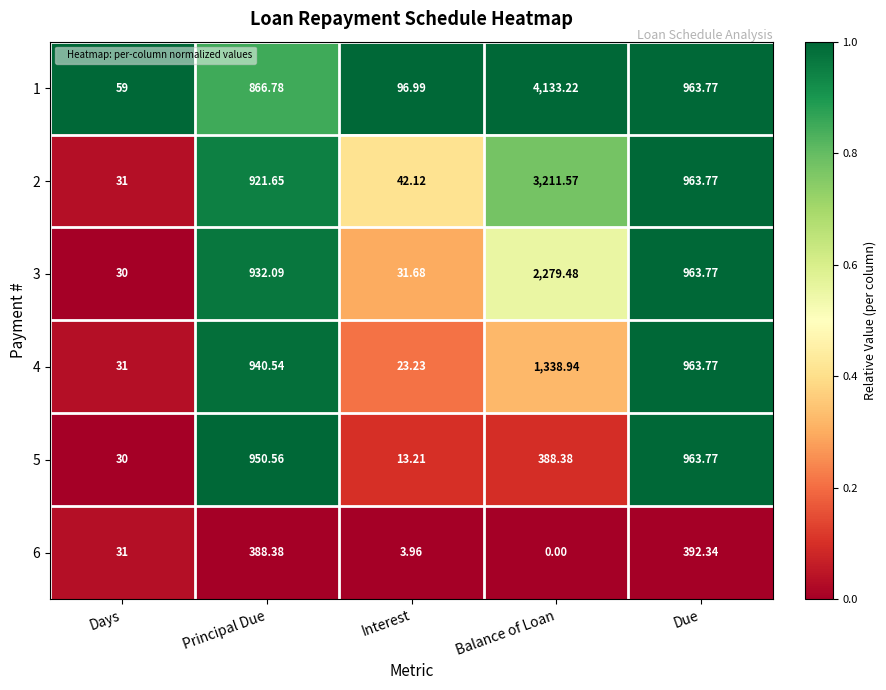

At how many categories does at least one series exceed 0?

5